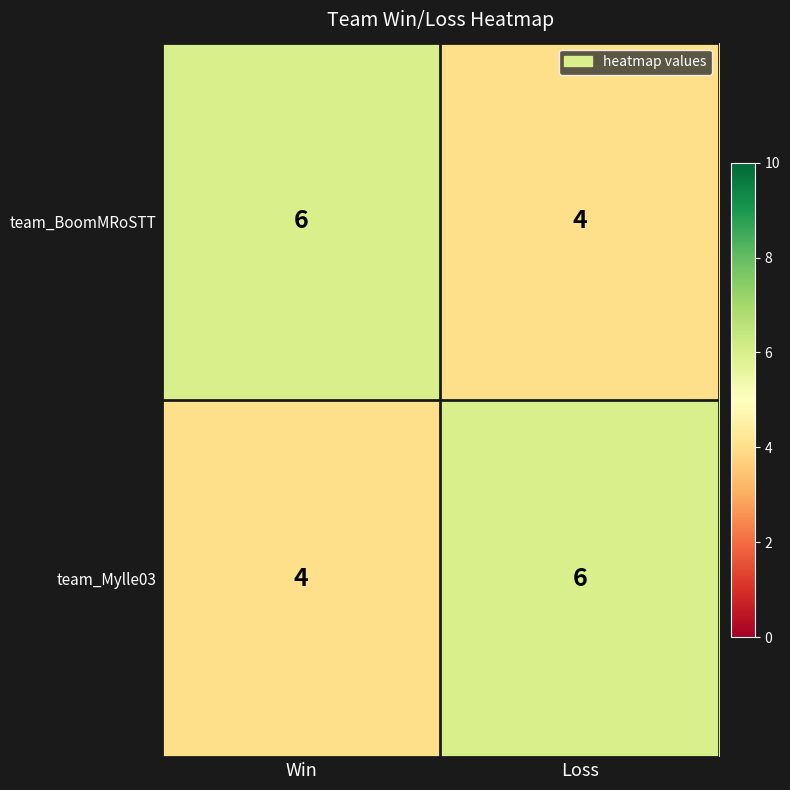

What is the sum of all team_BoomMRoSTT values?

10